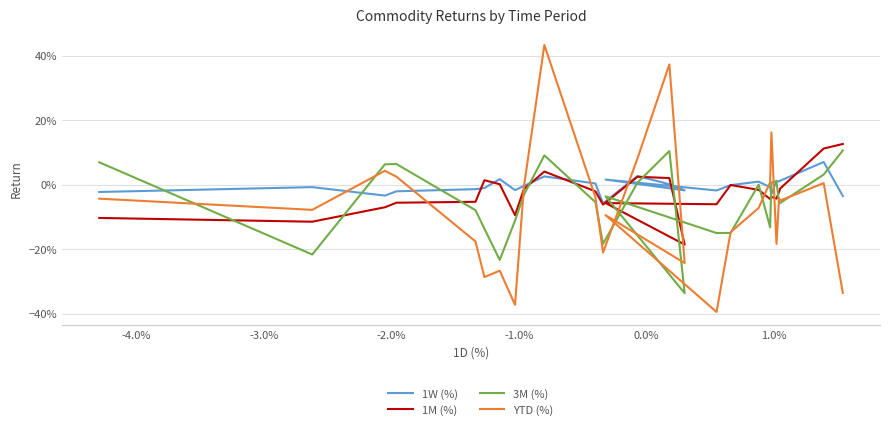

How many interior local peaks does the 3M (%) series have?

6